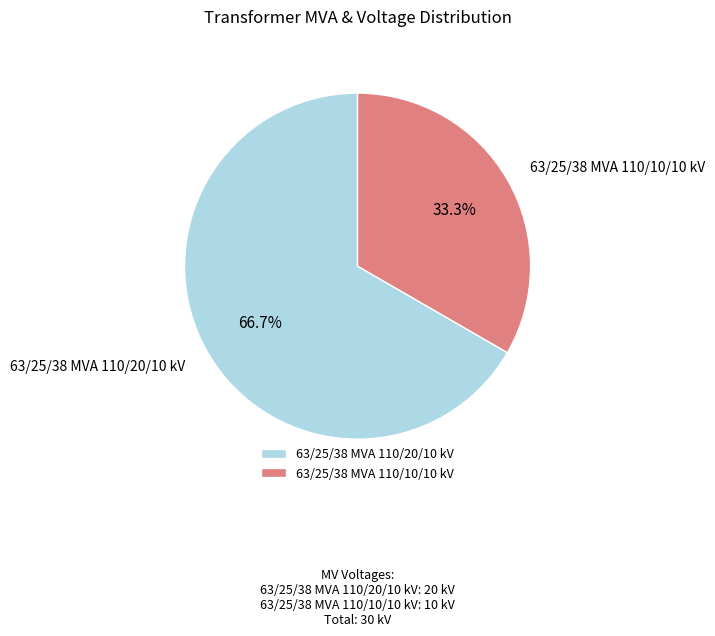

Is there a majority slice in this chart?

Yes